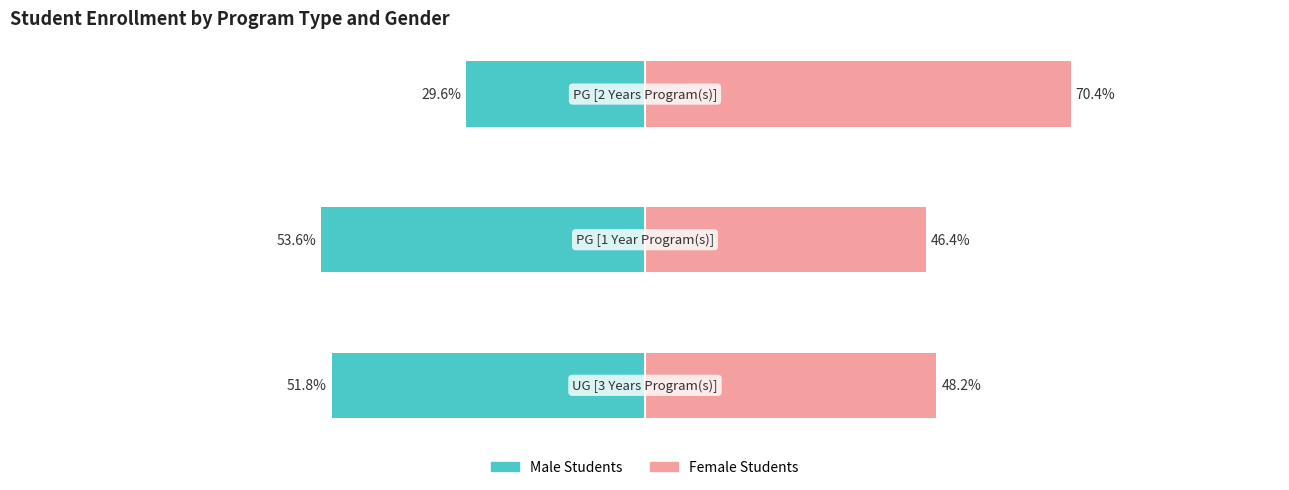

At how many categories does at least one series exceed 42?

3